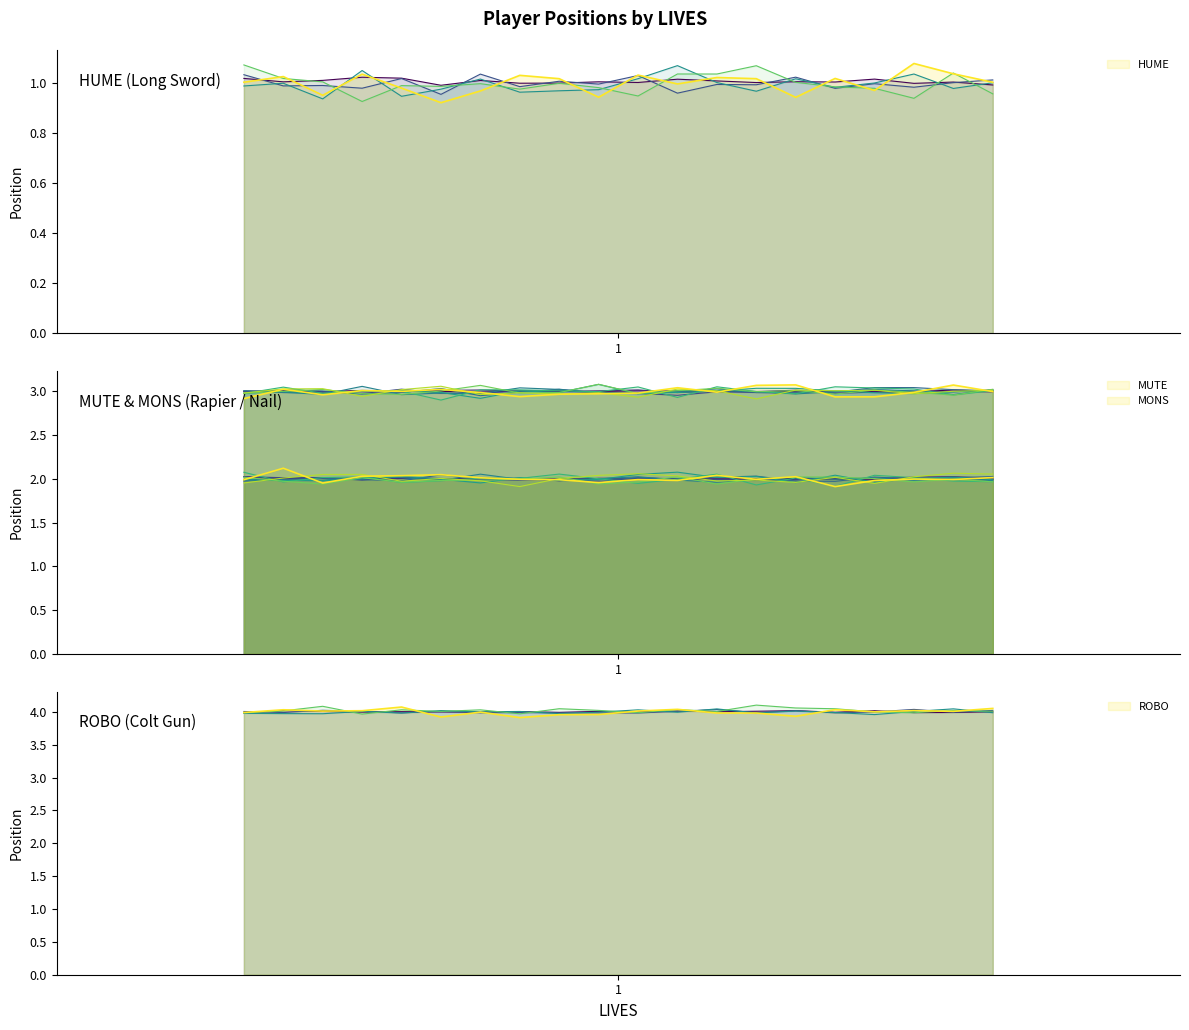

What is the value of the ROBO point at the 20th from the left?

4